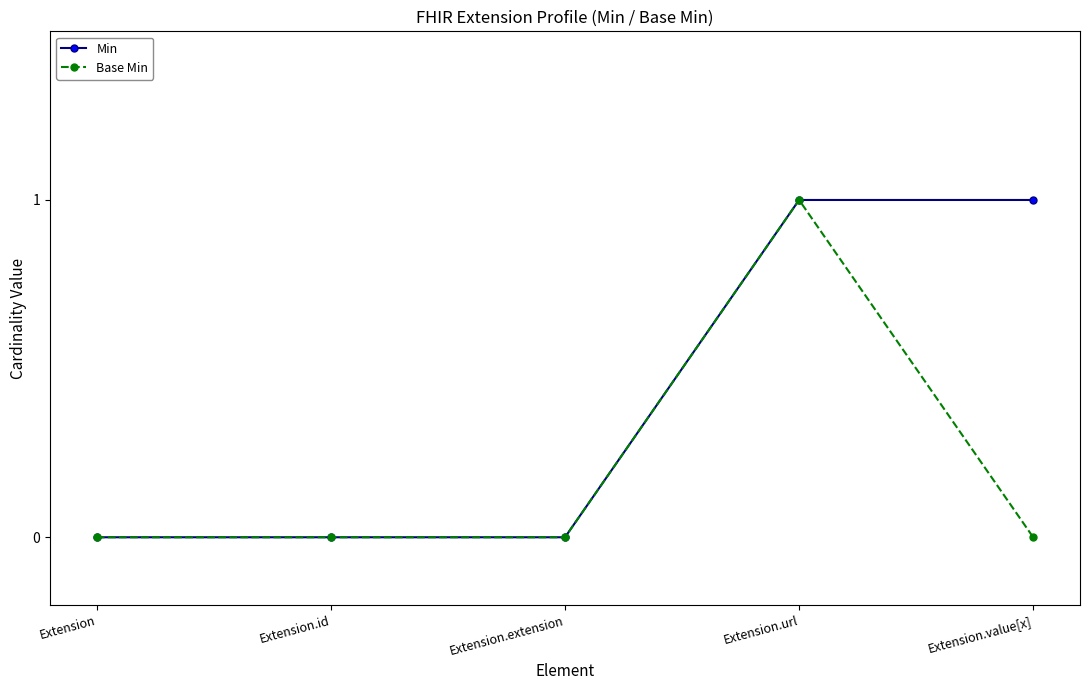

True or false: Min has a value of 0 at Extension.

True